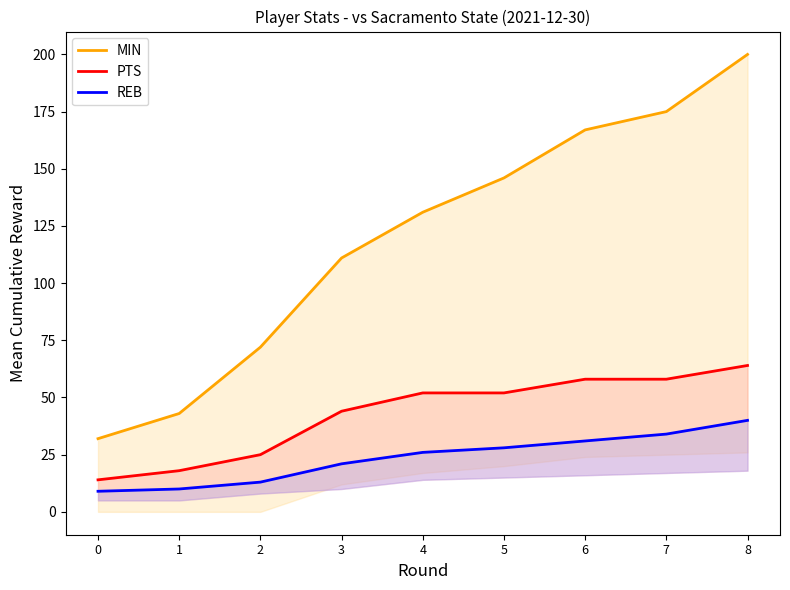

Which category has the highest value across all series?

8